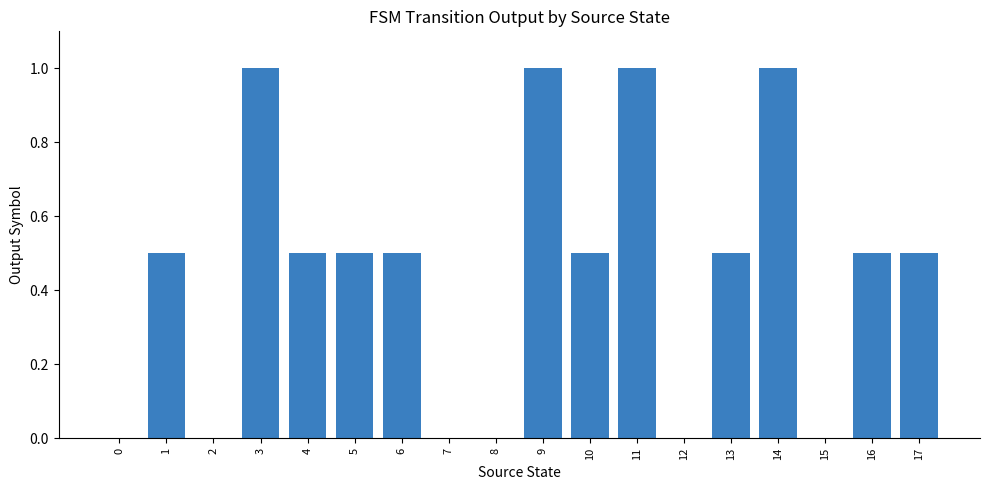

Are the bars grouped side by side (vs. stacked)?

No